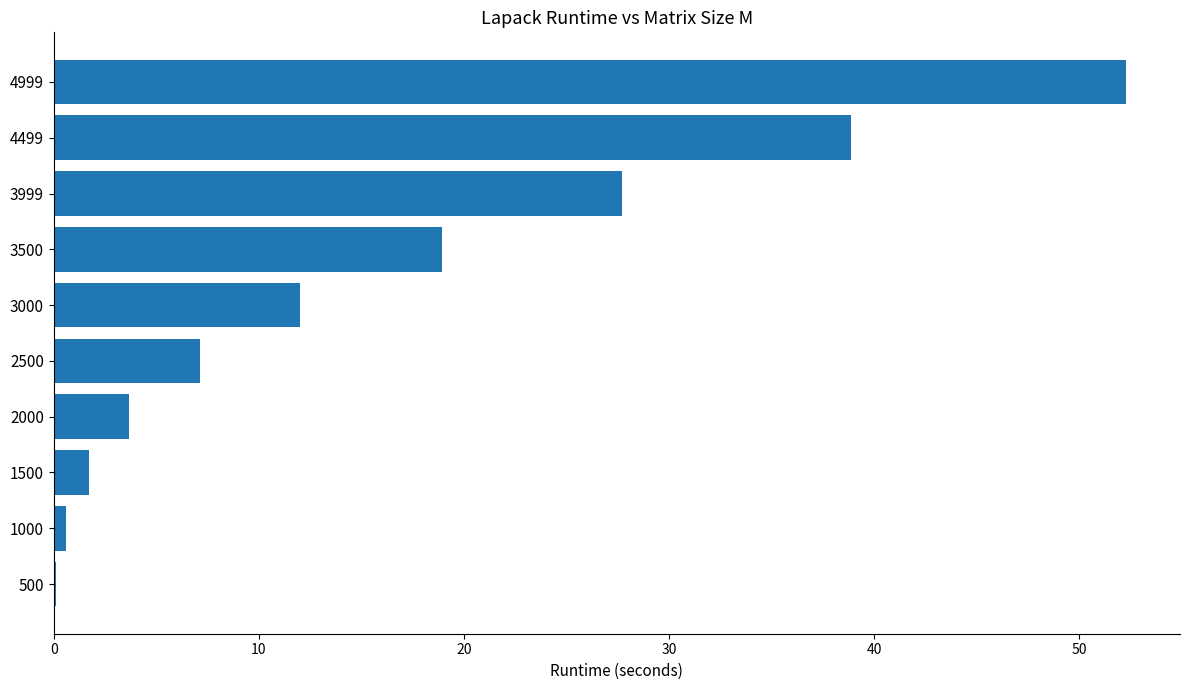

What is the maximum value shown in the chart?

52.3